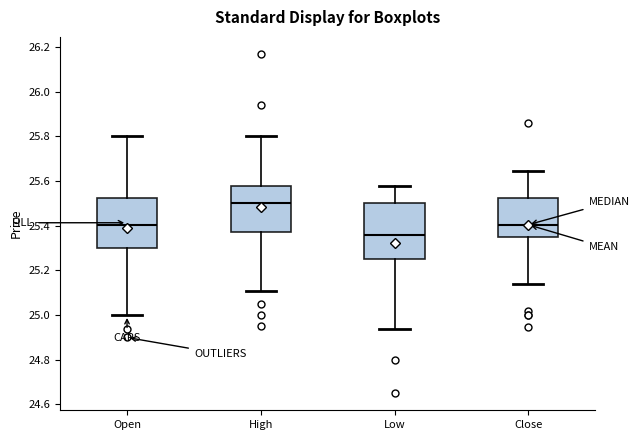

Which box is the tallest, from its lower edge to its upper edge?

Low